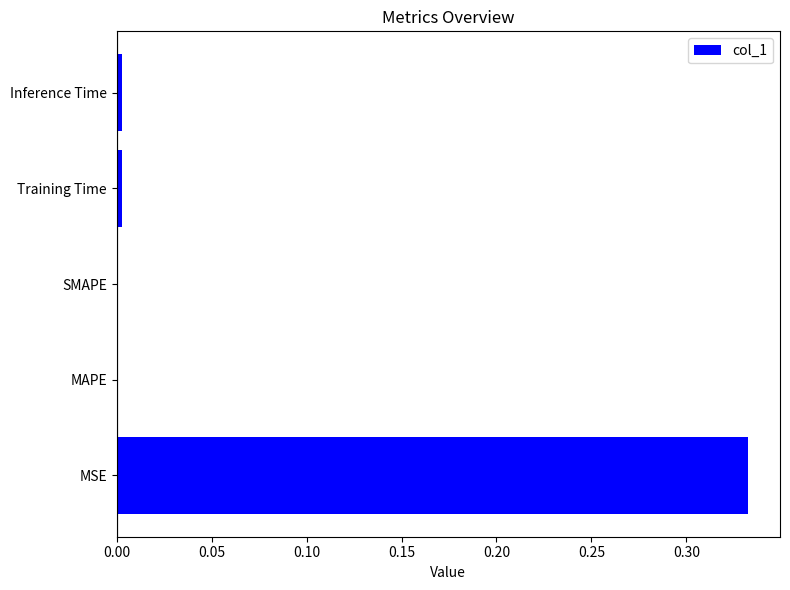

Between MSE and Inference Time, which is larger?

MSE